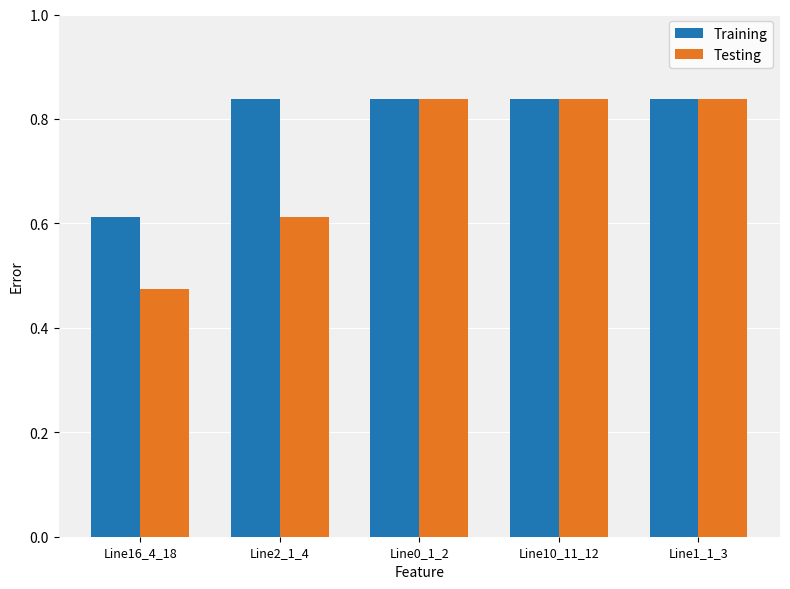

What is the label of the 5th bar from the right?

Line16_4_18